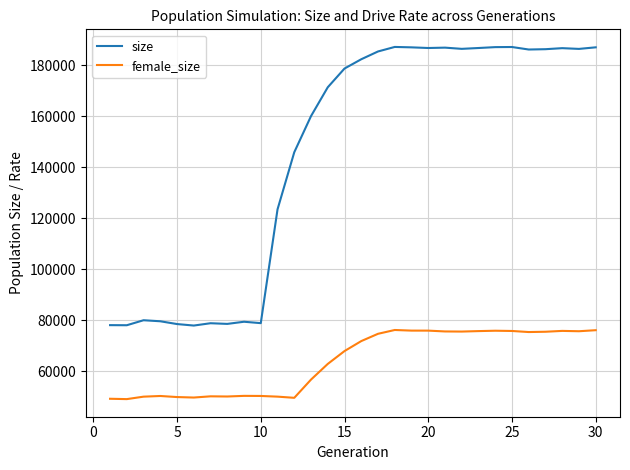

How many categories are shown in the chart?

30